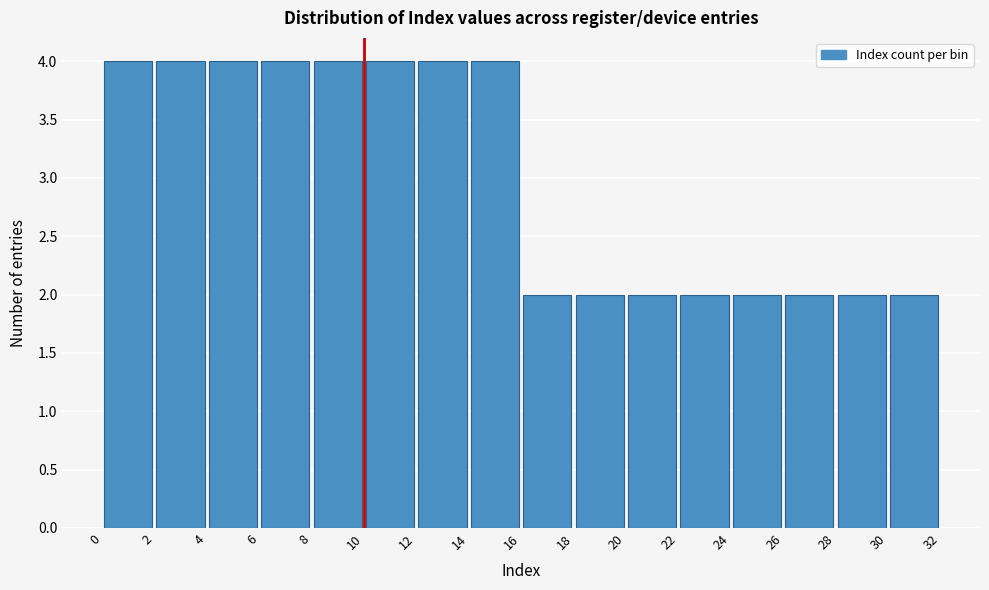

How tall is the bar that spans 24 to 26 on the x-axis? The values are not printed on the chart, so give them approximately, as read against the axis.

2